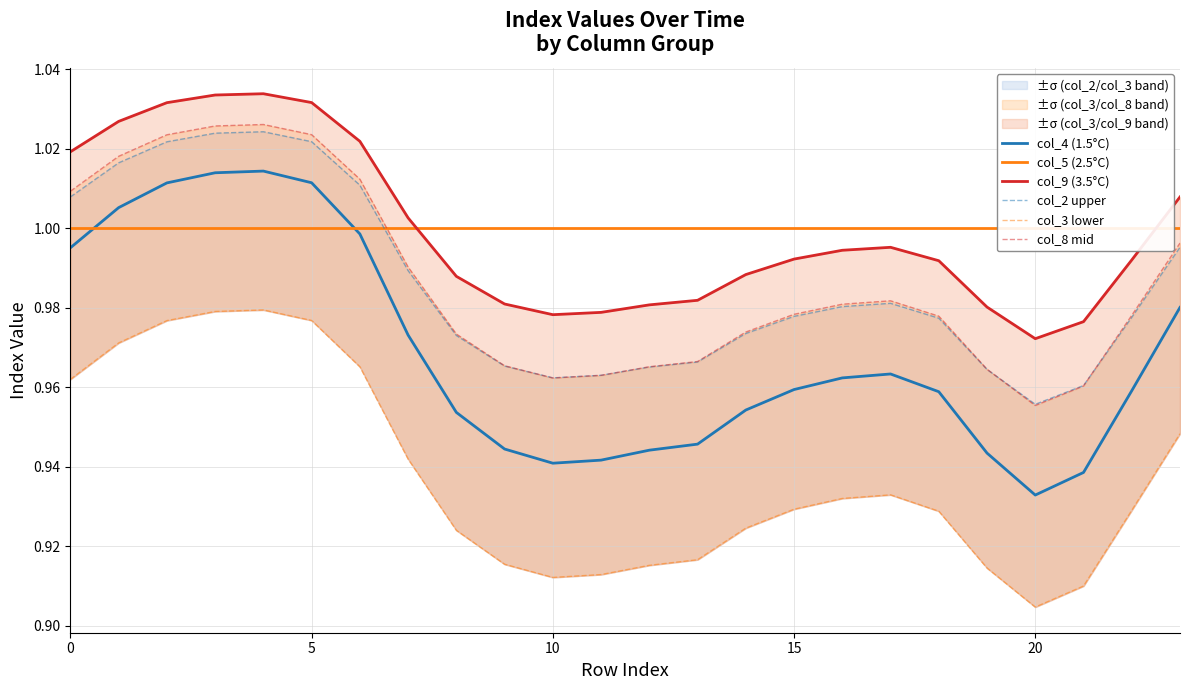

Which series has the largest total across all categories?

col_5 (2.5°C)